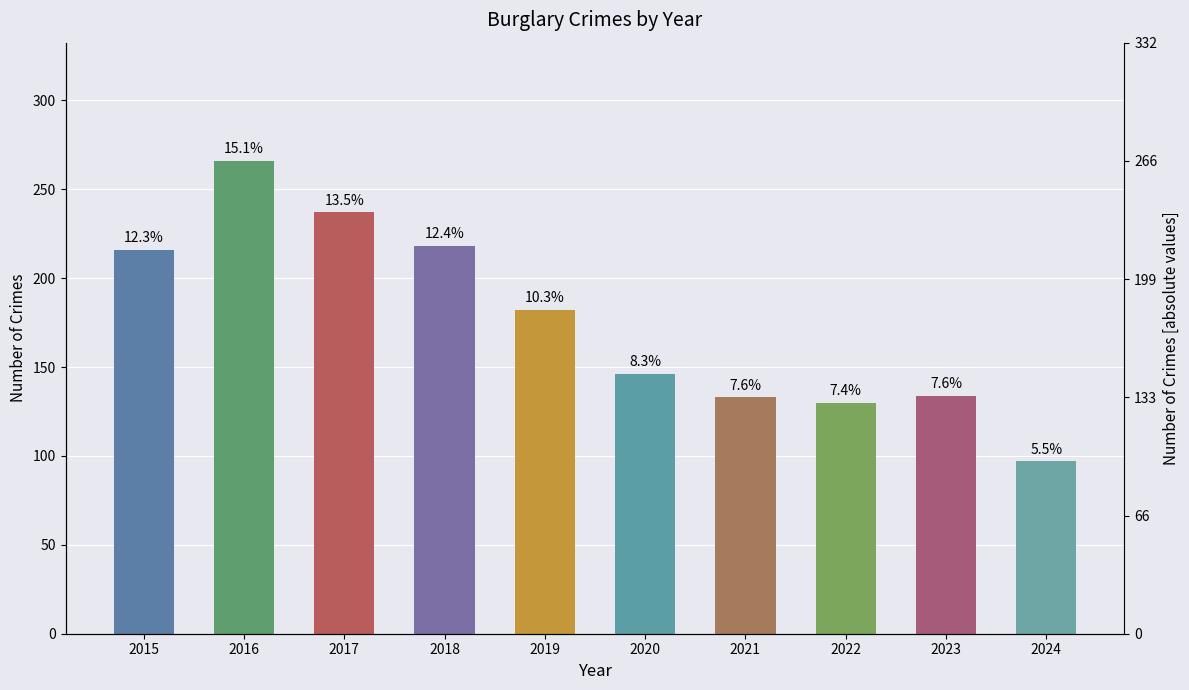

What value does the data have at 2016?

266